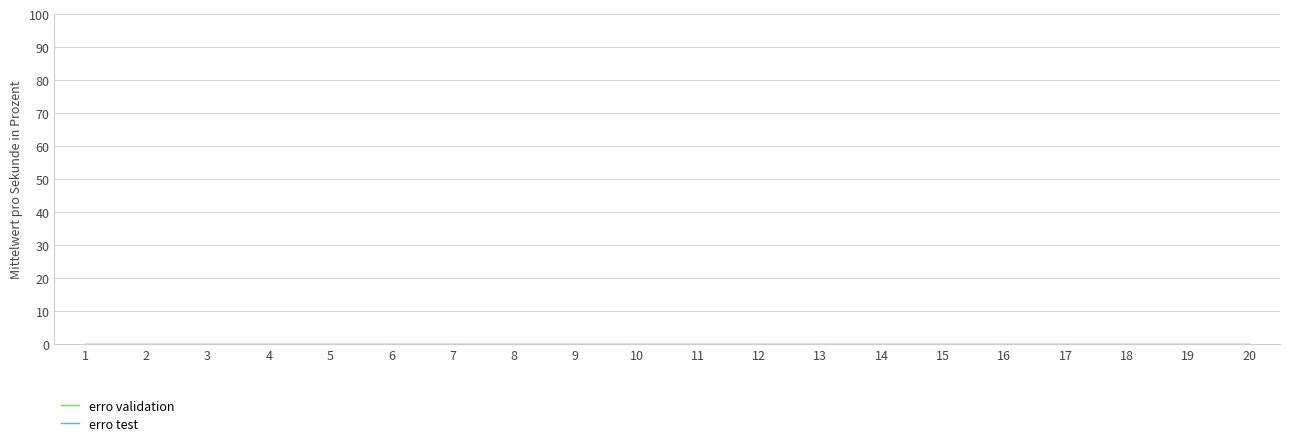

True or false: erro test and erro validation cross at least once.

False